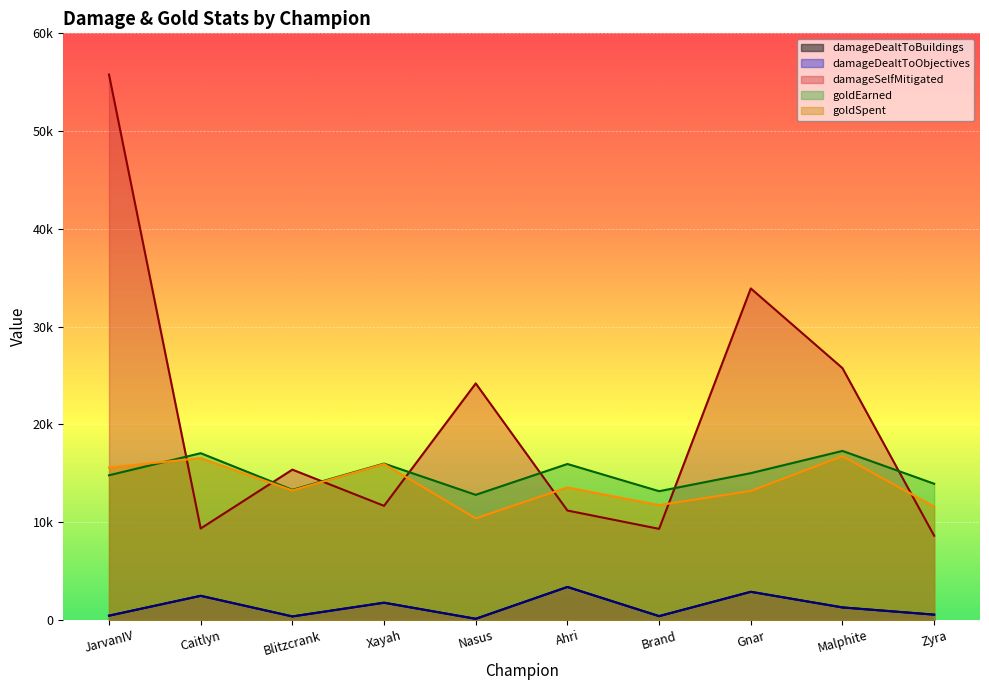

What is the total value across all series at Malphite?

62367